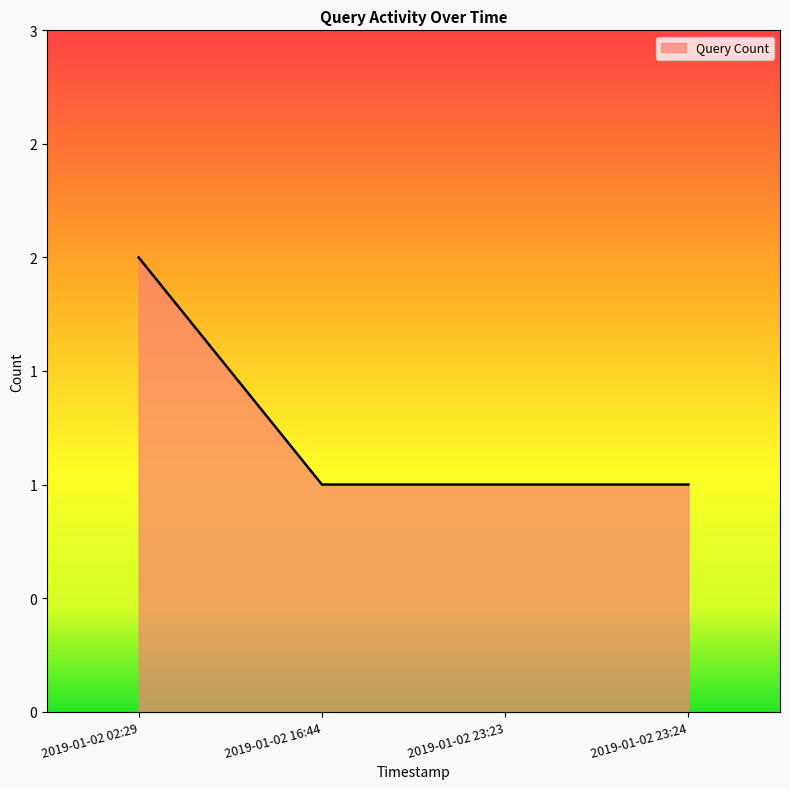

True or false: there are more than 0 points higher than both neighbors.

False